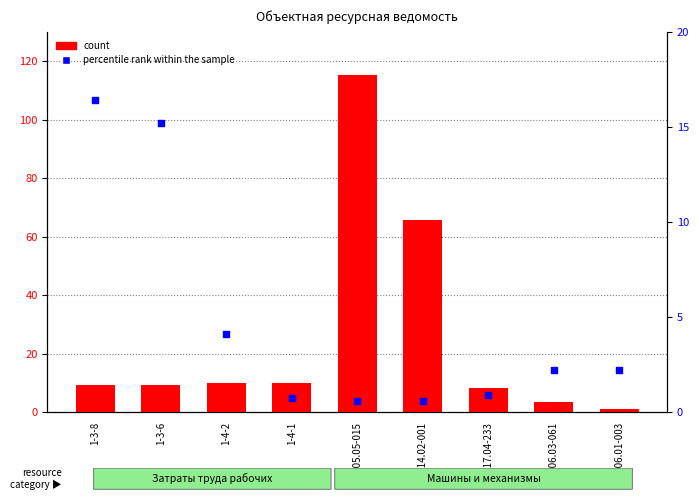

Which series contains the highest Y value?

count